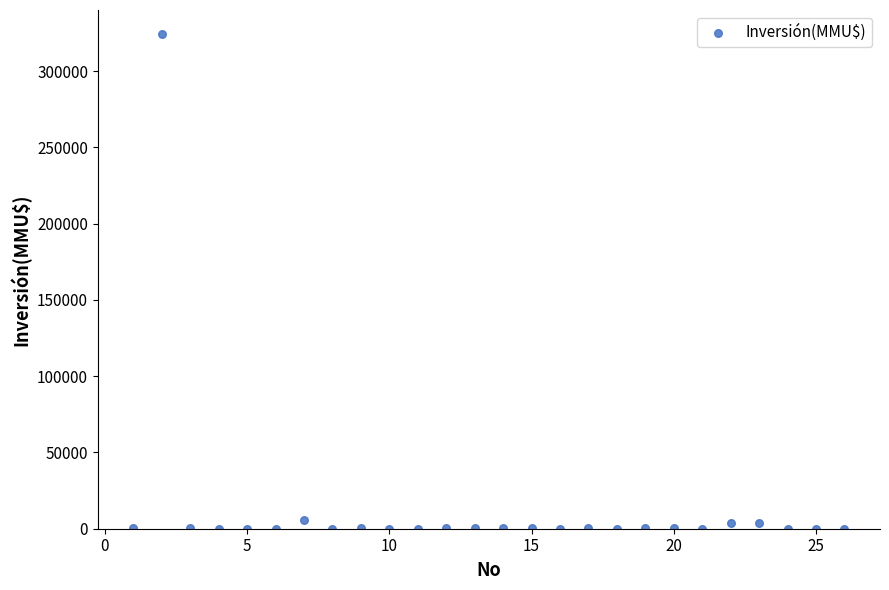

What is the range of Y values (max minus min)?

324020